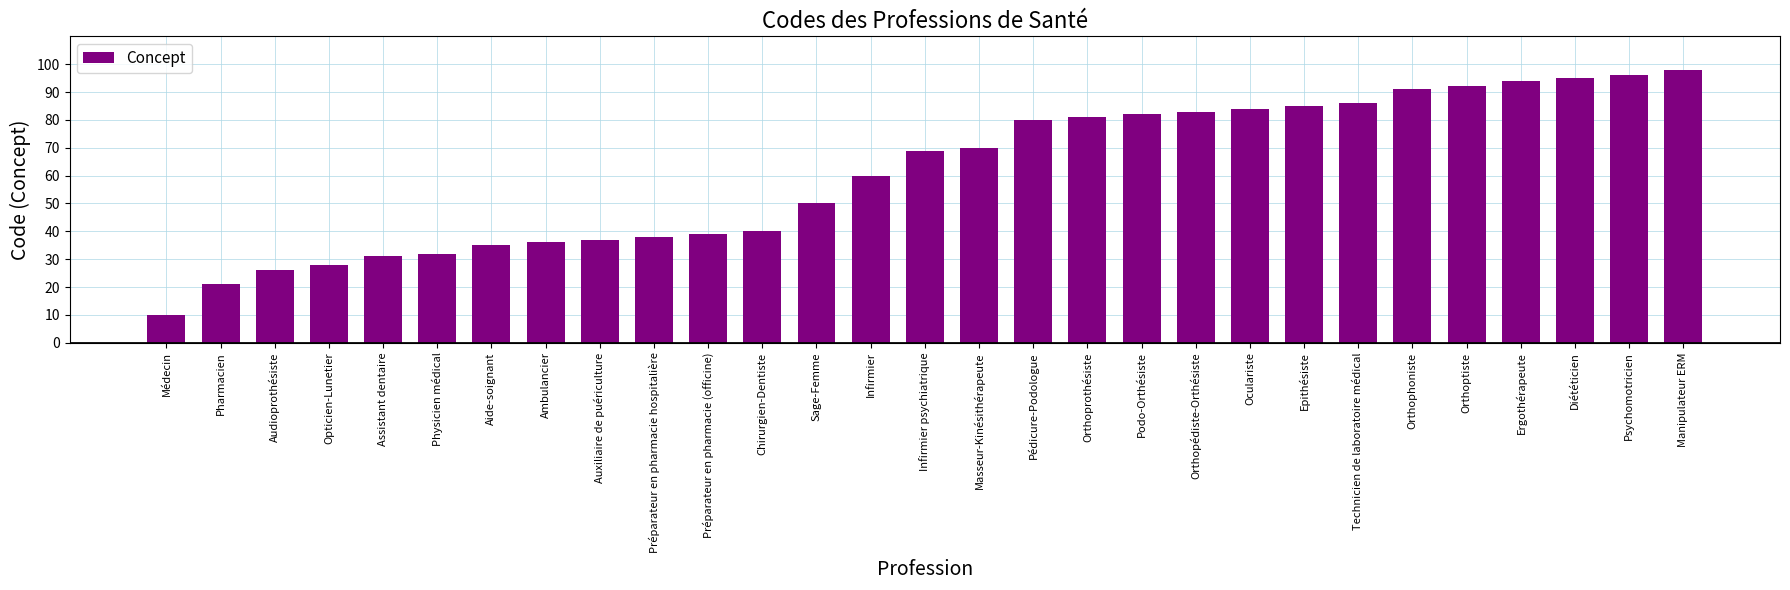

The value at Ergothérapeute is 94. True or false?

True